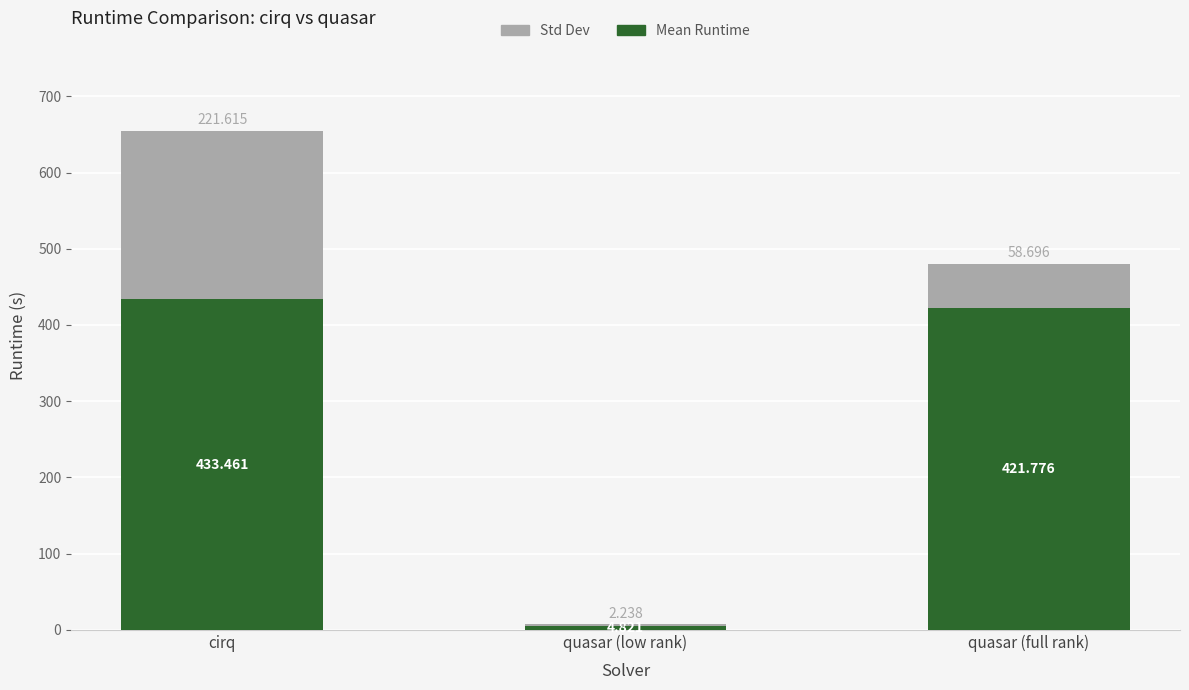

At which category is the sum across all series the highest?

cirq